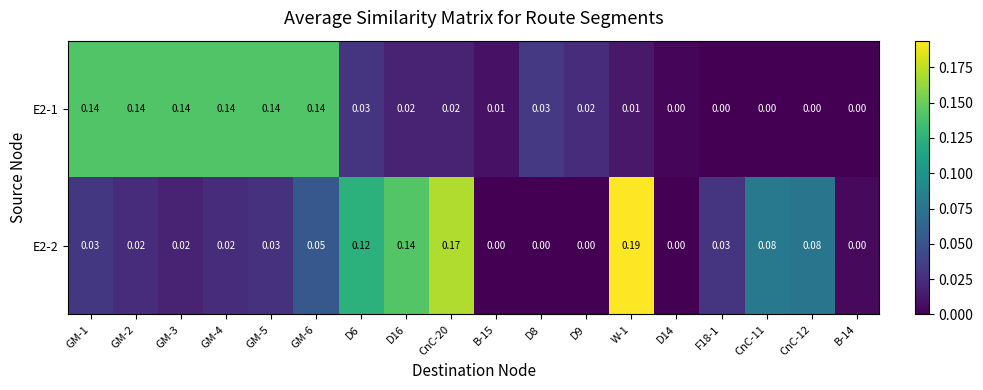

Is the value of E2-2 at D16 greater than the value of E2-1 at D9?

Yes